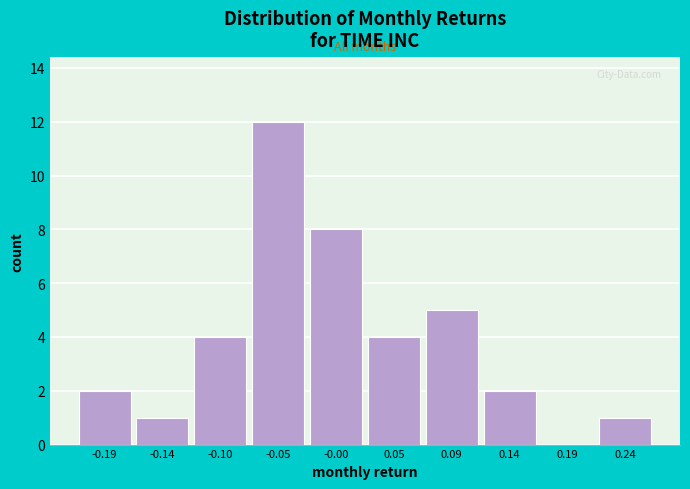

Reading left to right, transcribe this chart: for each bar, give the range it covers on the x-axis and its height. Neither the bar edges nor the heights are printed on the chart, so give them approximately, as read against the axes.

-0.215 to -0.165: 2
-0.165 to -0.120: 1
-0.120 to -0.070: 4
-0.070 to -0.025: 12
-0.025 to 0.025: 8
0.025 to 0.070: 4
0.070 to 0.120: 5
0.120 to 0.165: 2
0.165 to 0.215: 0
0.215 to 0.260: 1